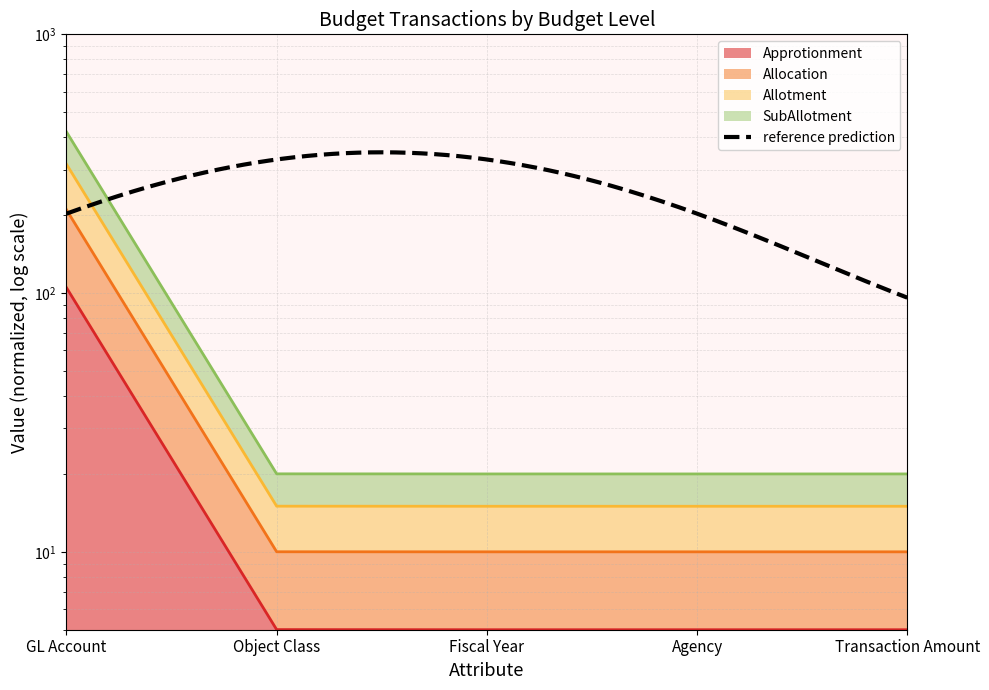

True or false: SubAllotment has more than 1 points higher than both neighbors.

False